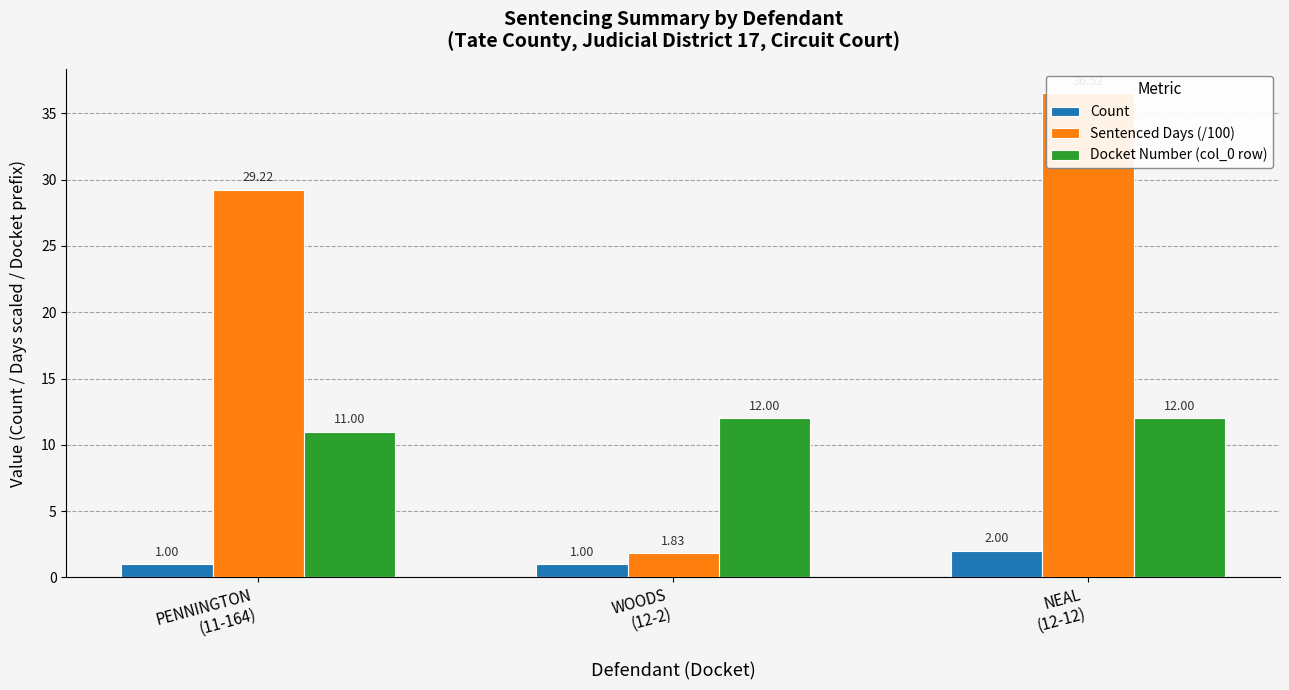

What is the difference between the highest and lowest values at PENNINGTON
(11-164)?

28.2